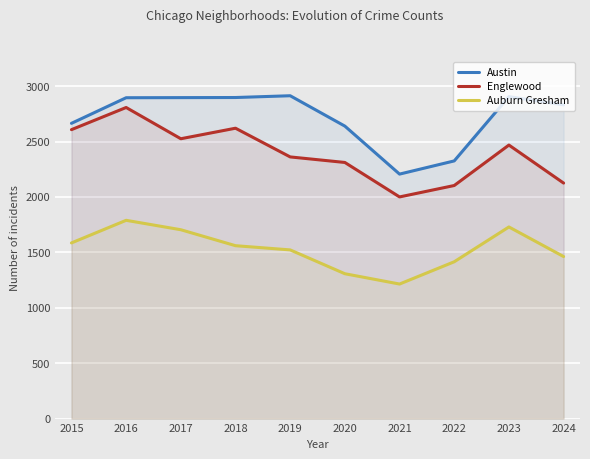

How many categories are shown in the chart?

10